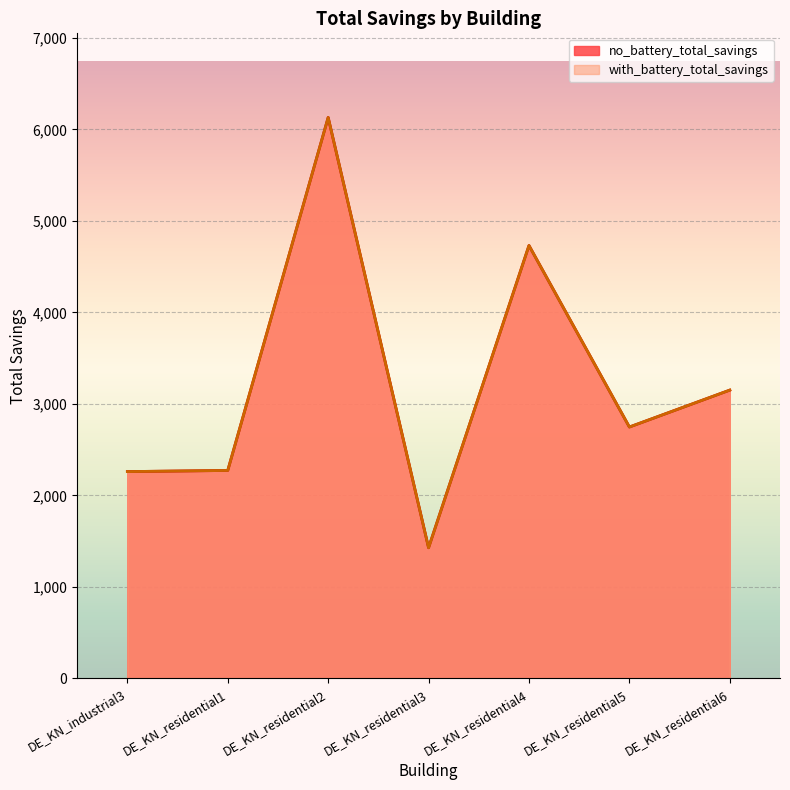

How many lines are shown in the chart?

2